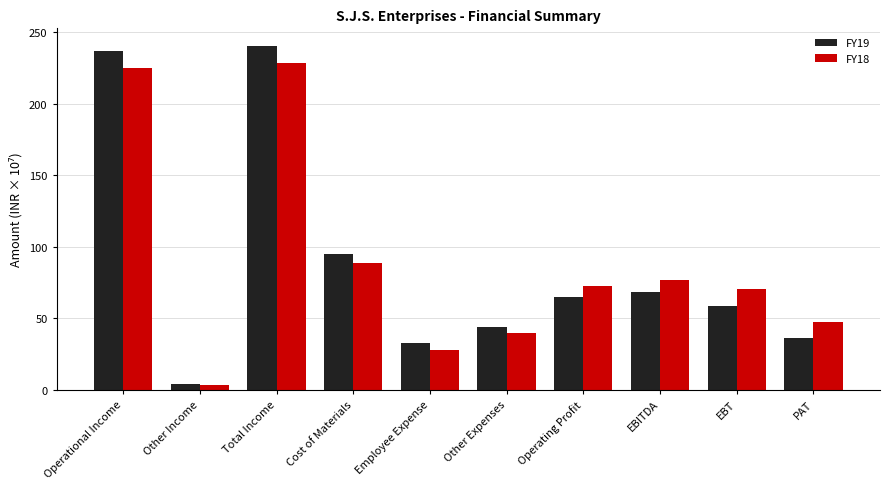

What are all the series names shown in the legend?

FY19, FY18